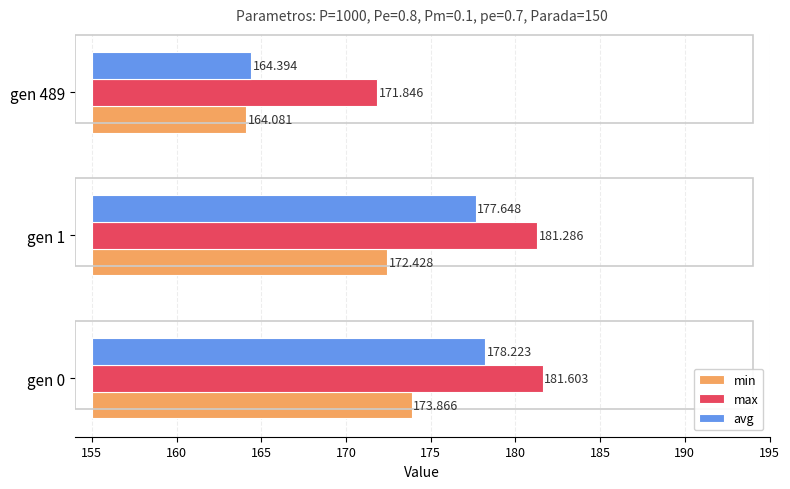

How many groups of bars are there?

3